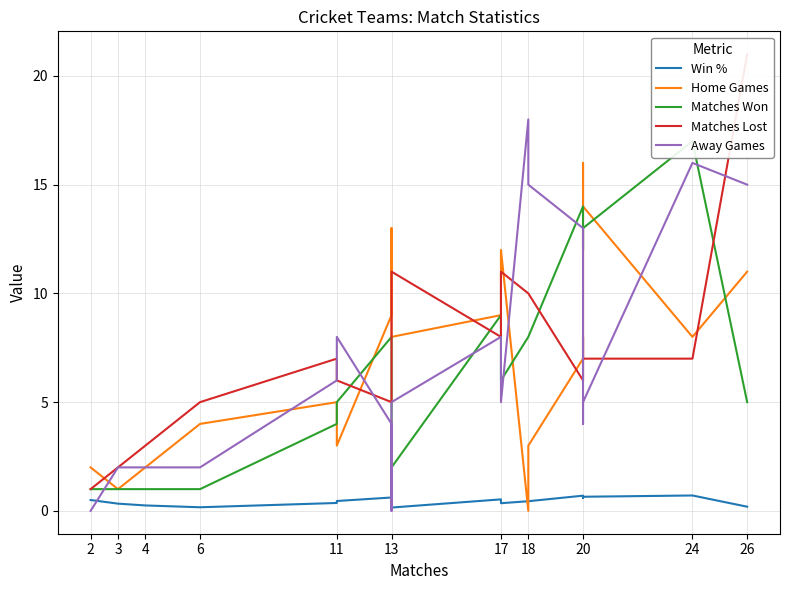

True or false: Win % has a value of 0.3 at 13.

False